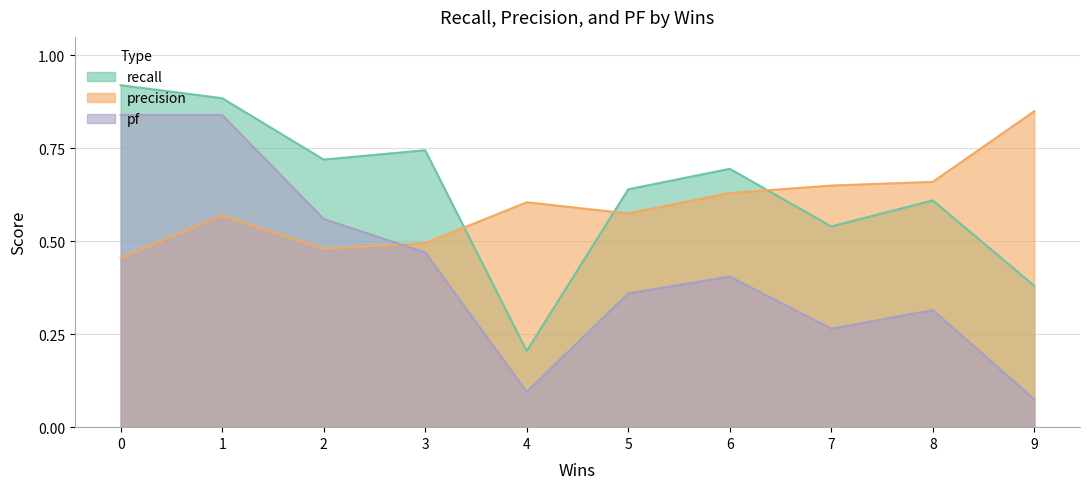

What is the total value across all series at 1?

2.3